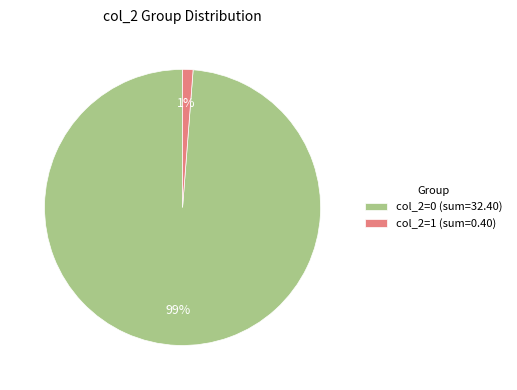

Which has a higher value, col_2=1 (sum=0.40) or col_2=0 (sum=32.40)?

col_2=0 (sum=32.40)